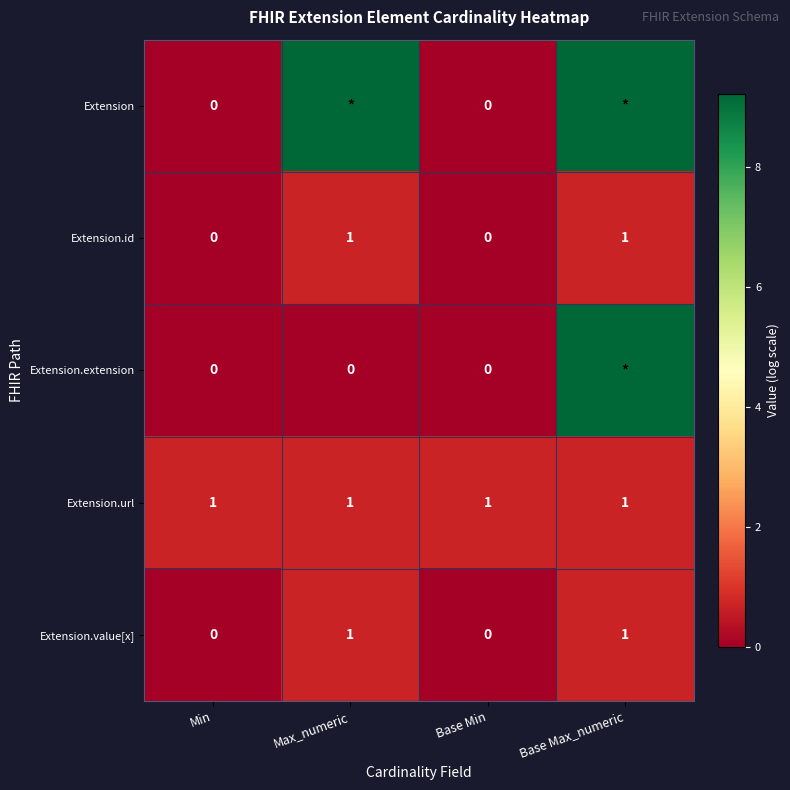

Is the value of Extension.url at Base Min greater than the value of Extension.extension at Max_numeric?

Yes